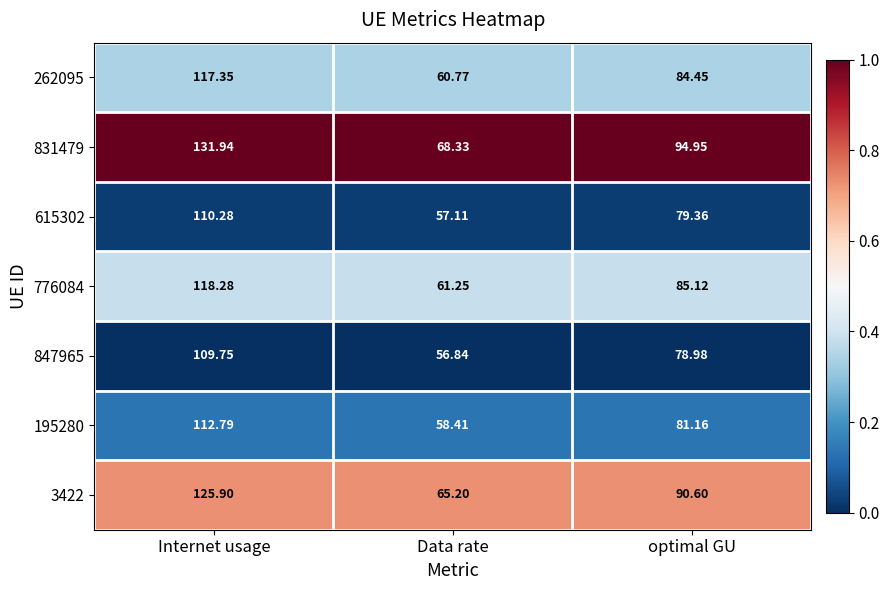

Count the number of categories in the chart.

3